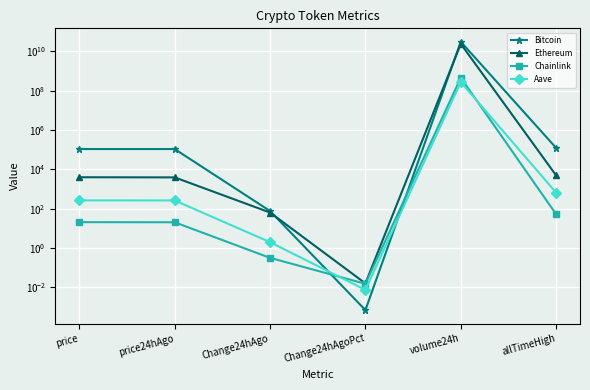

Which series changed the most between volume24h and allTimeHigh?

Bitcoin